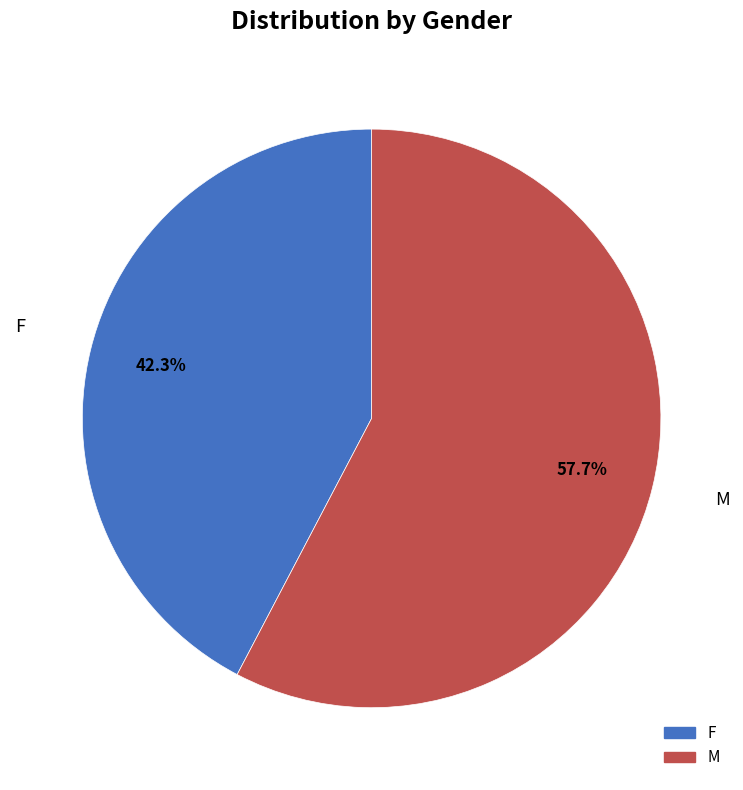

What portion of the pie excludes F?

57.7%